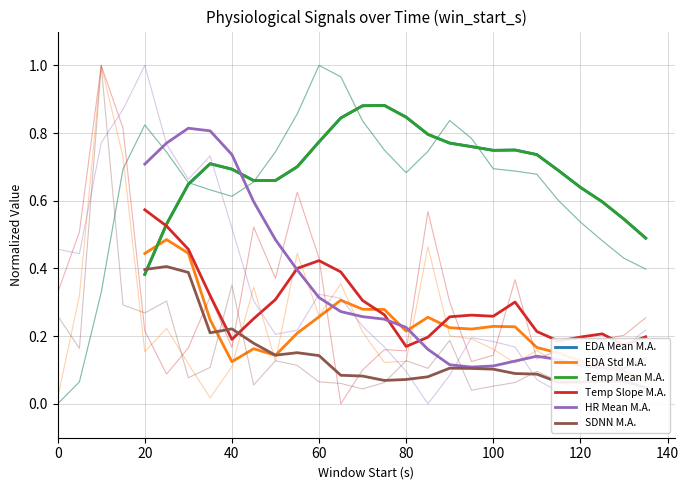

What are all the series names shown in the legend?

EDA Mean M.A., EDA Std M.A., Temp Mean M.A., Temp Slope M.A., HR Mean M.A., SDNN M.A.